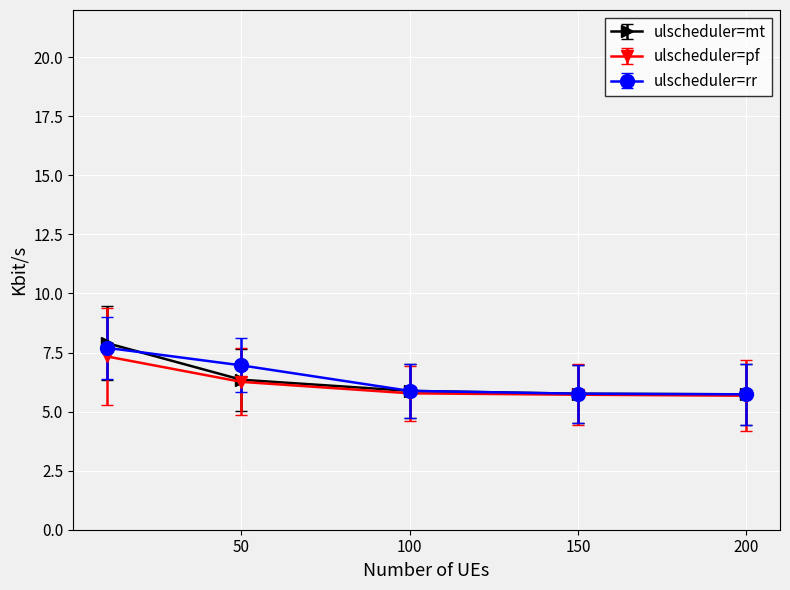

True or false: ulscheduler=rr has more than 2 interior local peaks.

False